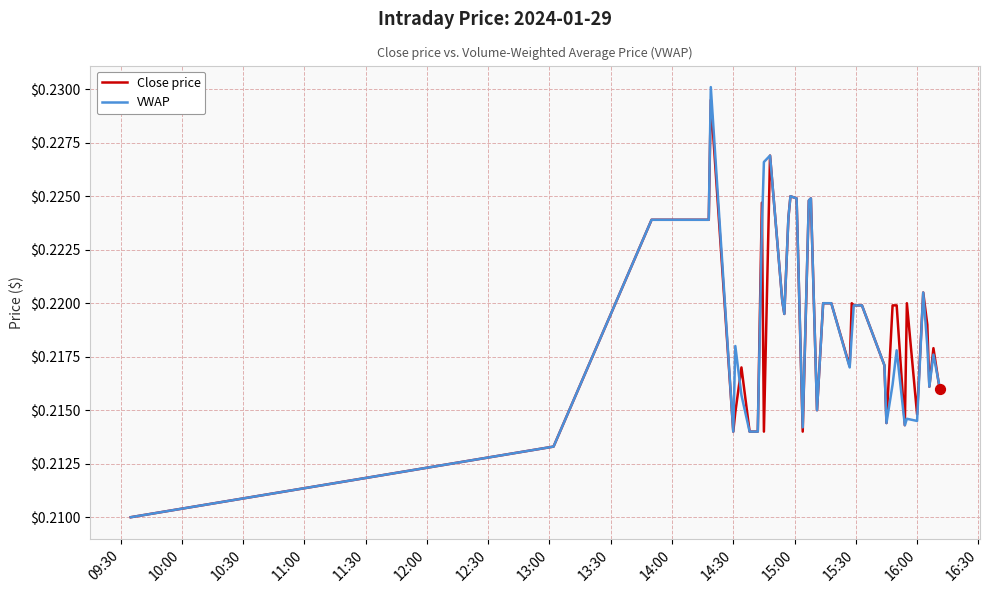

Which series has the widest spread of values?

VWAP